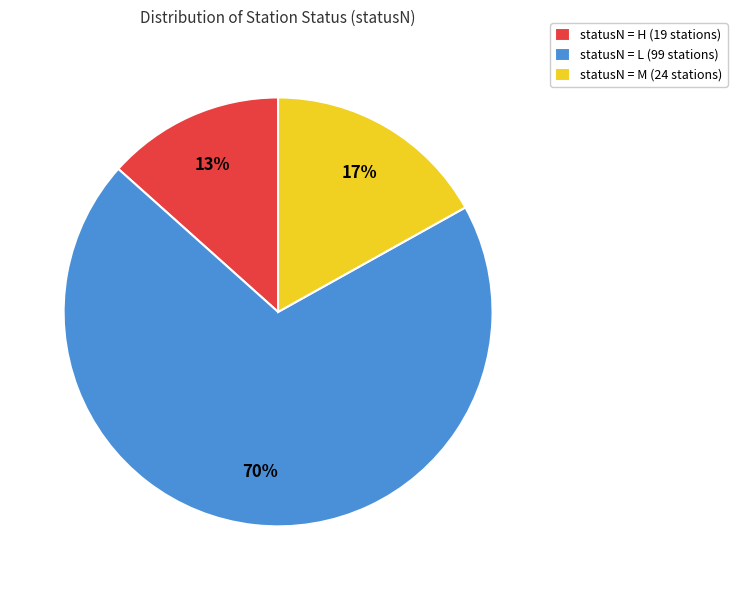

How many segments does this pie chart have?

3